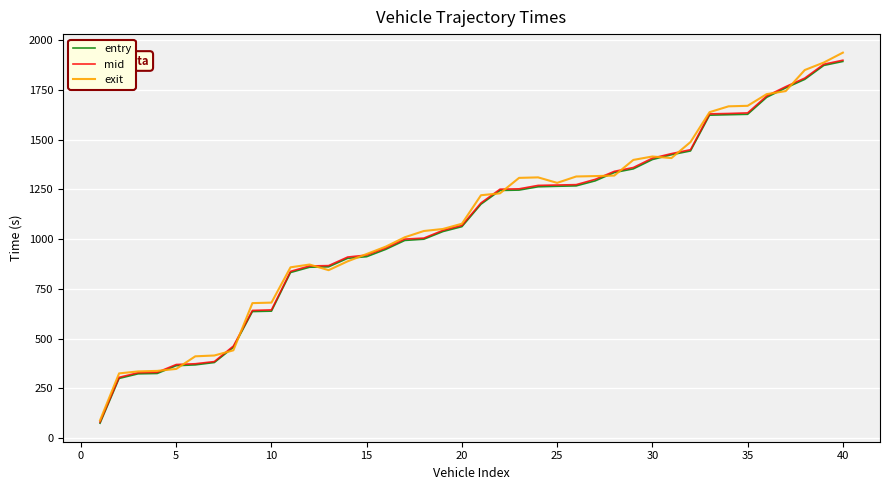

What is the minimum value shown in the chart?

74.5